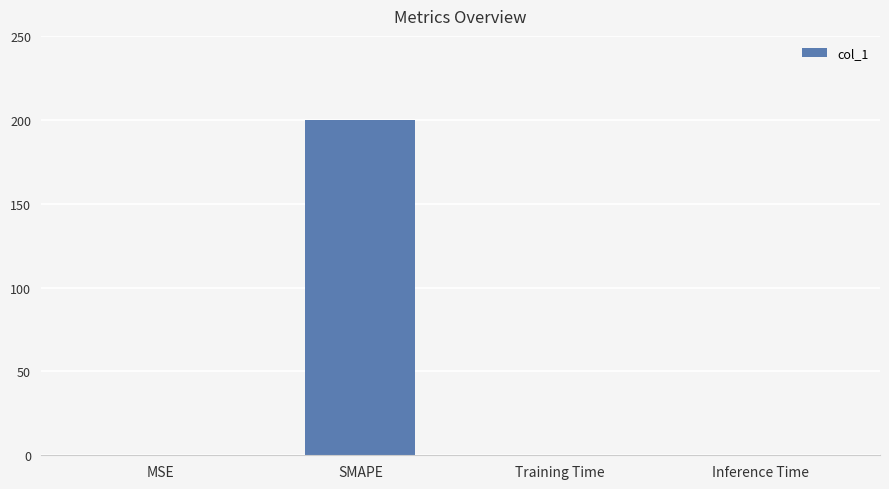

The chart shows a value of 0.0 at MSE. True or false?

True